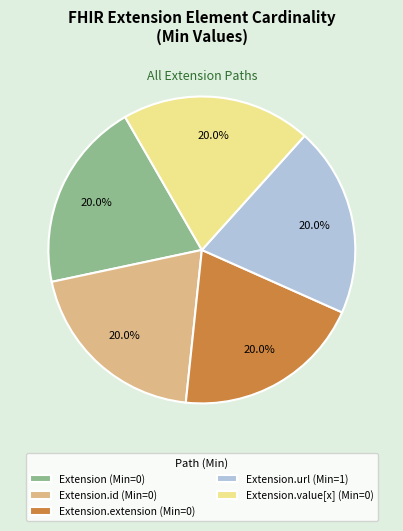

What percentage is NOT represented by Extension.url (Min=1)?

80.0%